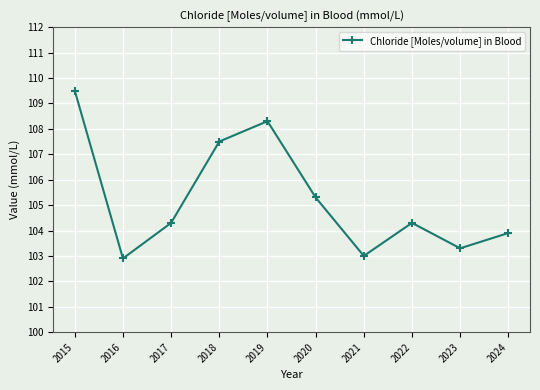

How many lines are shown in the chart?

1